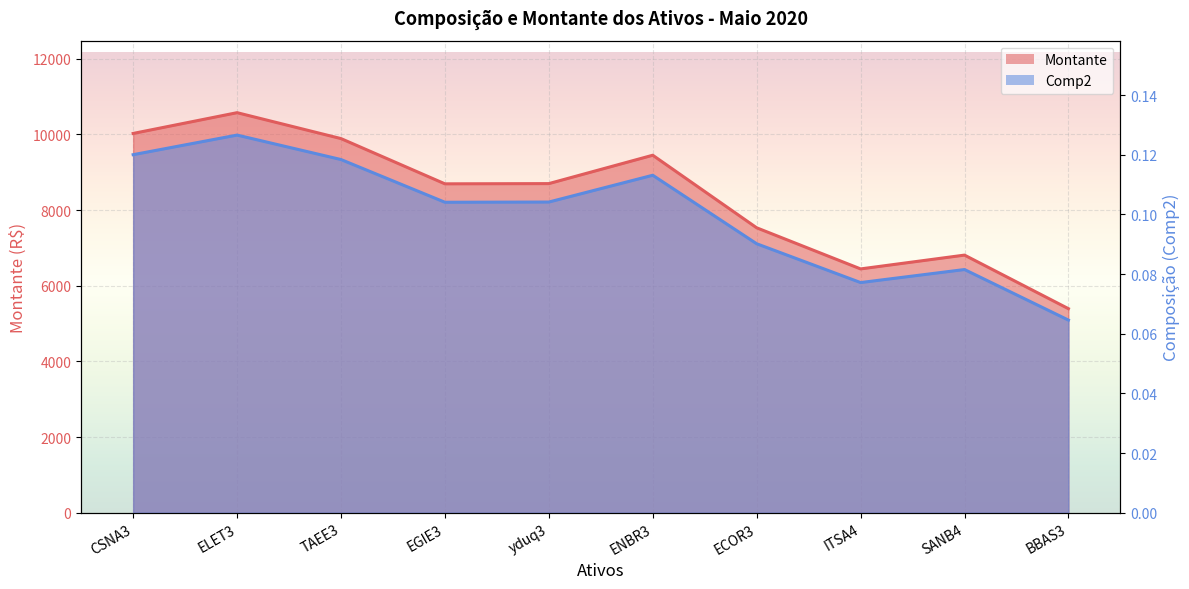

Reading left to right, list all the values displayed in this chart.

Montante: CSNA3=10026.0	ELET3=10575.0	TAEE3=9890.0	EGIE3=8694.0	yduq3=8700.0	ENBR3=9450.0	ECOR3=7532.0	ITSA4=6445.0	SANB4=6810.0	BBAS3=5394.0
Comp2: CSNA3=0.1	ELET3=0.1	TAEE3=0.1	EGIE3=0.1	yduq3=0.1	ENBR3=0.1	ECOR3=0.1	ITSA4=0.1	SANB4=0.1	BBAS3=0.1